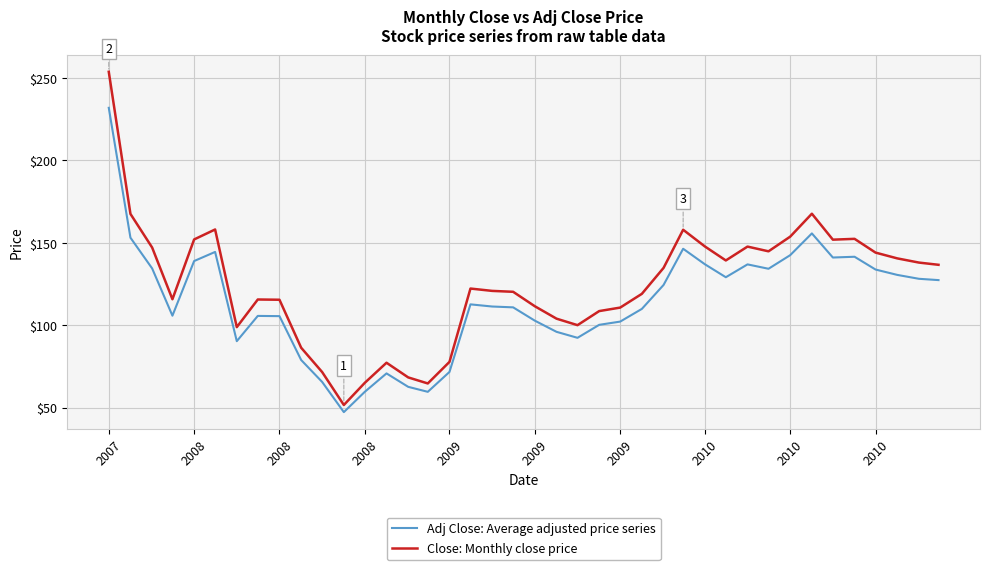

Rank the series by their maximum value, from highest to lowest.

Close: Monthly close price, Adj Close: Average adjusted price series